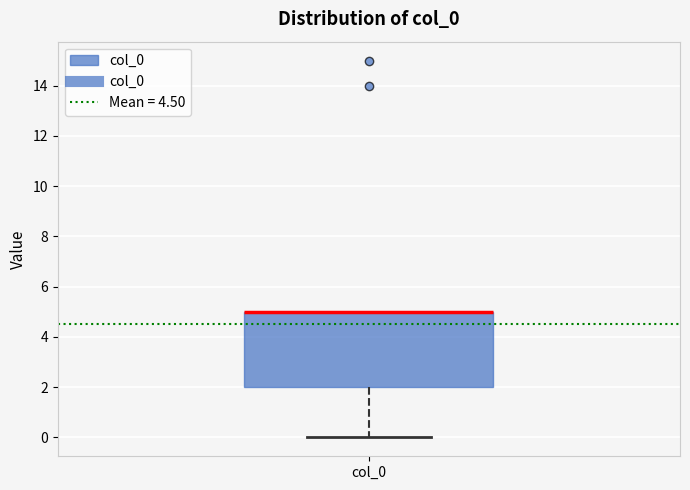

Where is the lower edge of the box for col_0 on the y-axis? The values are not printed on the chart, so give them approximately, as read against the axis.

2